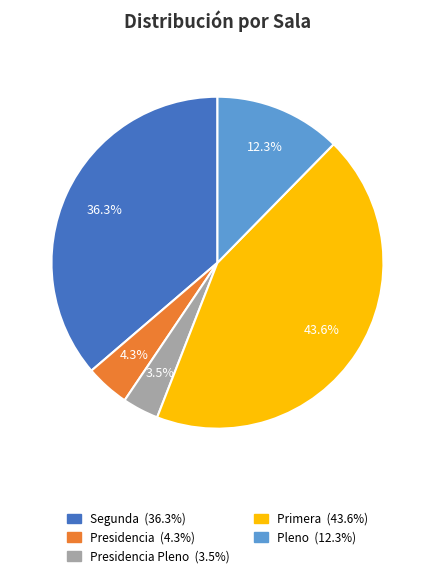

To the nearest percent, what is the average slice percentage?

20%